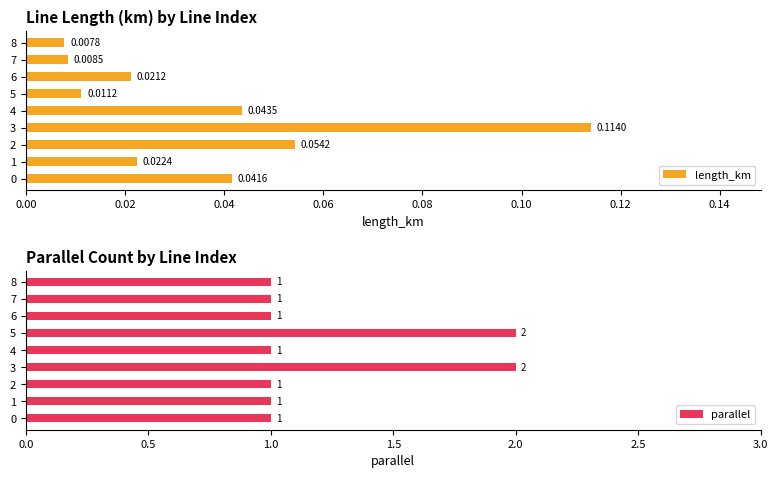

What is the sum of all parallel values?

11